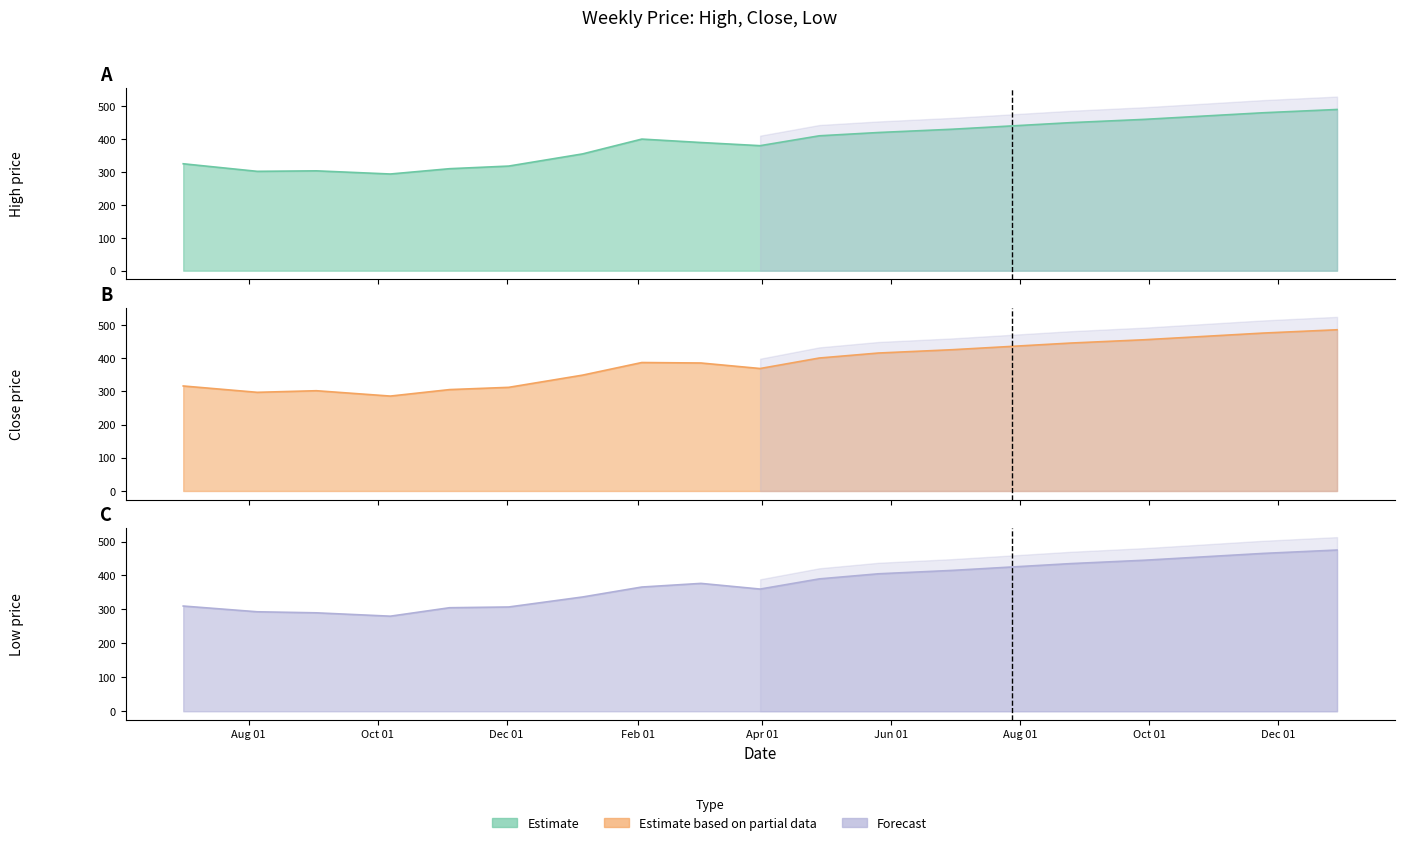

Read the Low value at 2003-06-30.

415.0